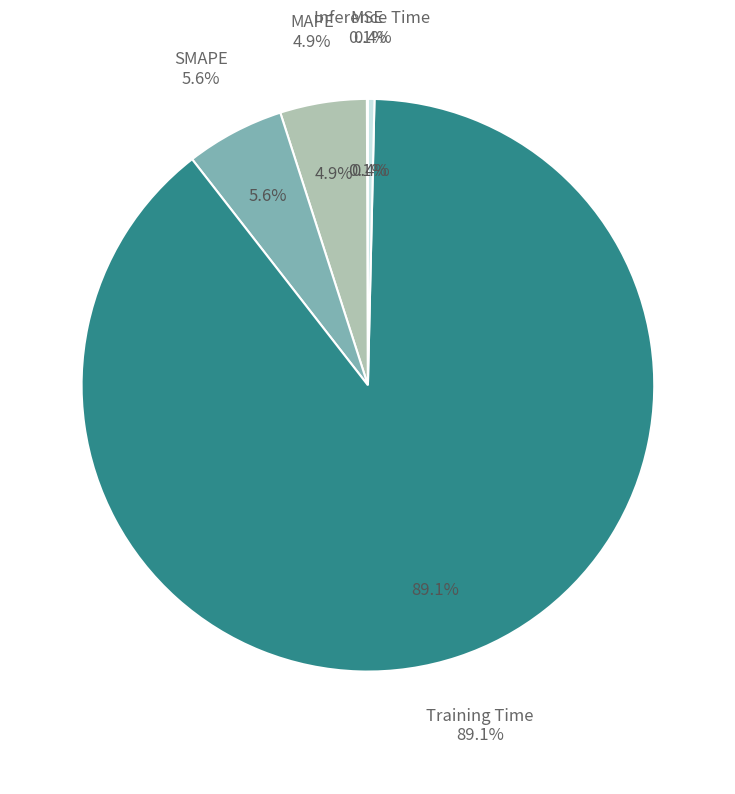

The MSE slice represents 1% of the pie. True or false?

False